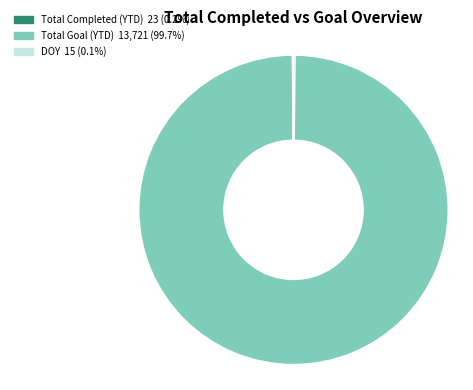

Is there any slice that represents more than half of the pie?

Yes